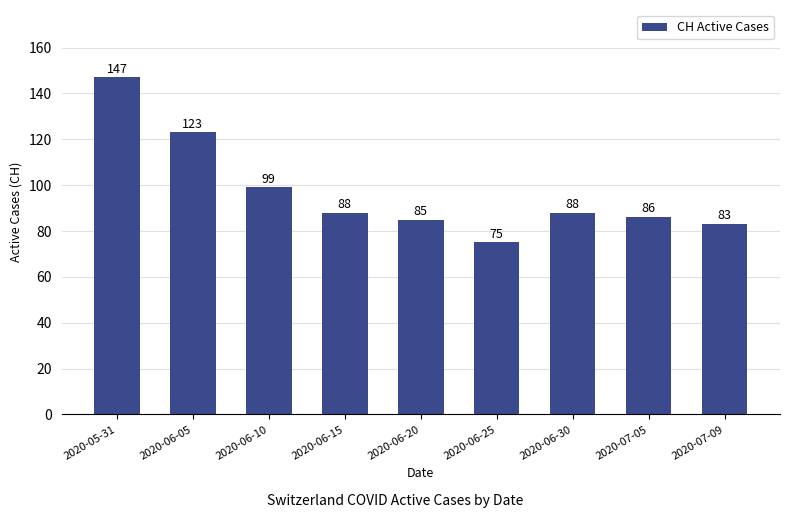

Reading left to right, list all the values displayed in this chart.

147	123	99	88	85	75	88	86	83